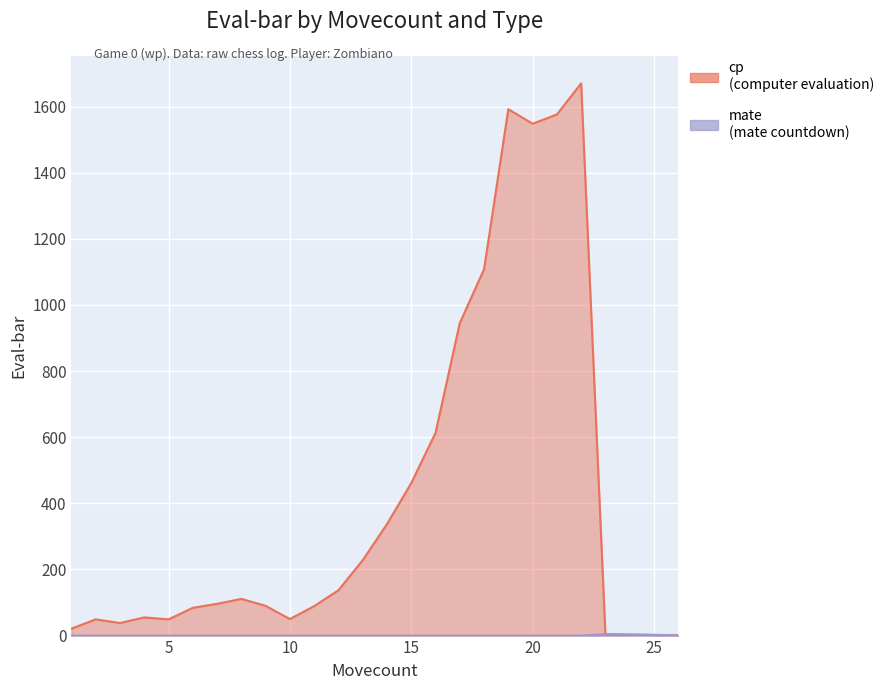

Reading left to right, transcribe all the data shown in this chart.

cp: 21	49	38	55	49	84	96	111	90	50	89	137	228	337	461	613	945	1108	1592	1548	1576	1670	4	3	2	1
mate: 0	0	0	0	0	0	0	0	0	0	0	0	0	0	0	0	0	0	0	0	0	0	4	3	2	1